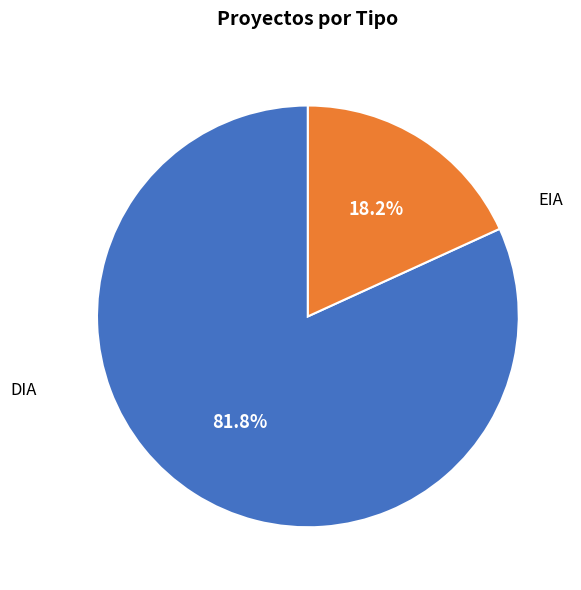

Is there any slice that represents more than half of the pie?

Yes